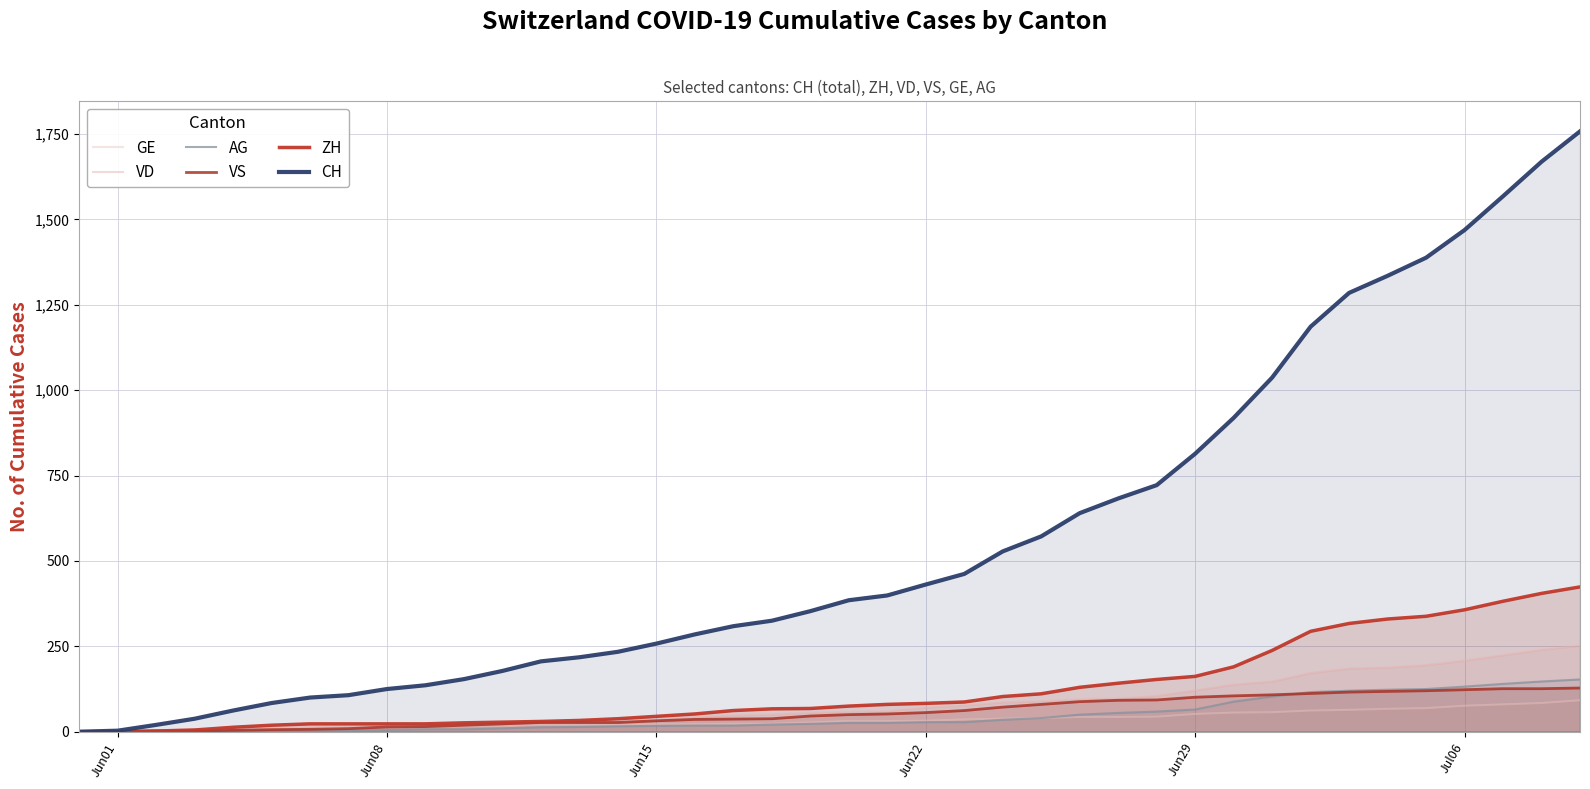

What is the greatest value displayed?

1758